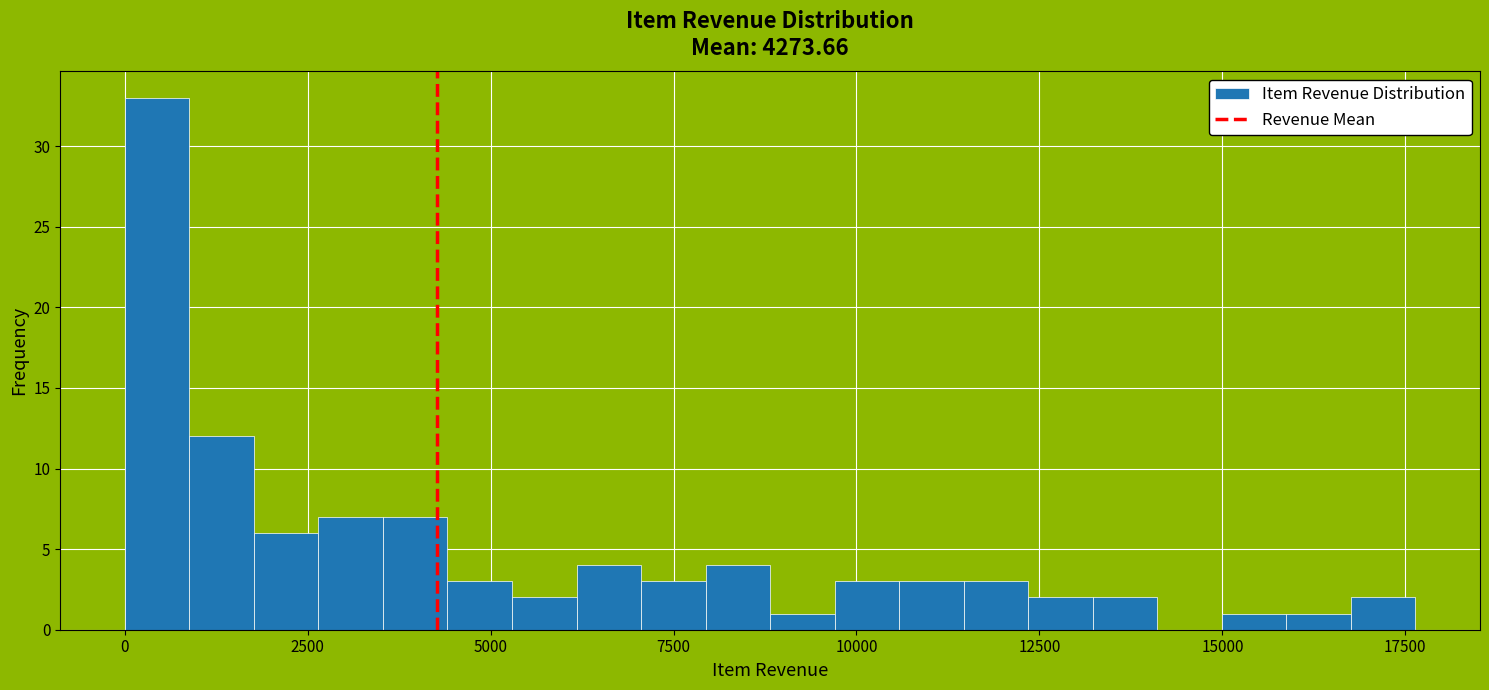

Read against the x-axis, roughly where is the centre of the tallest bar?

500